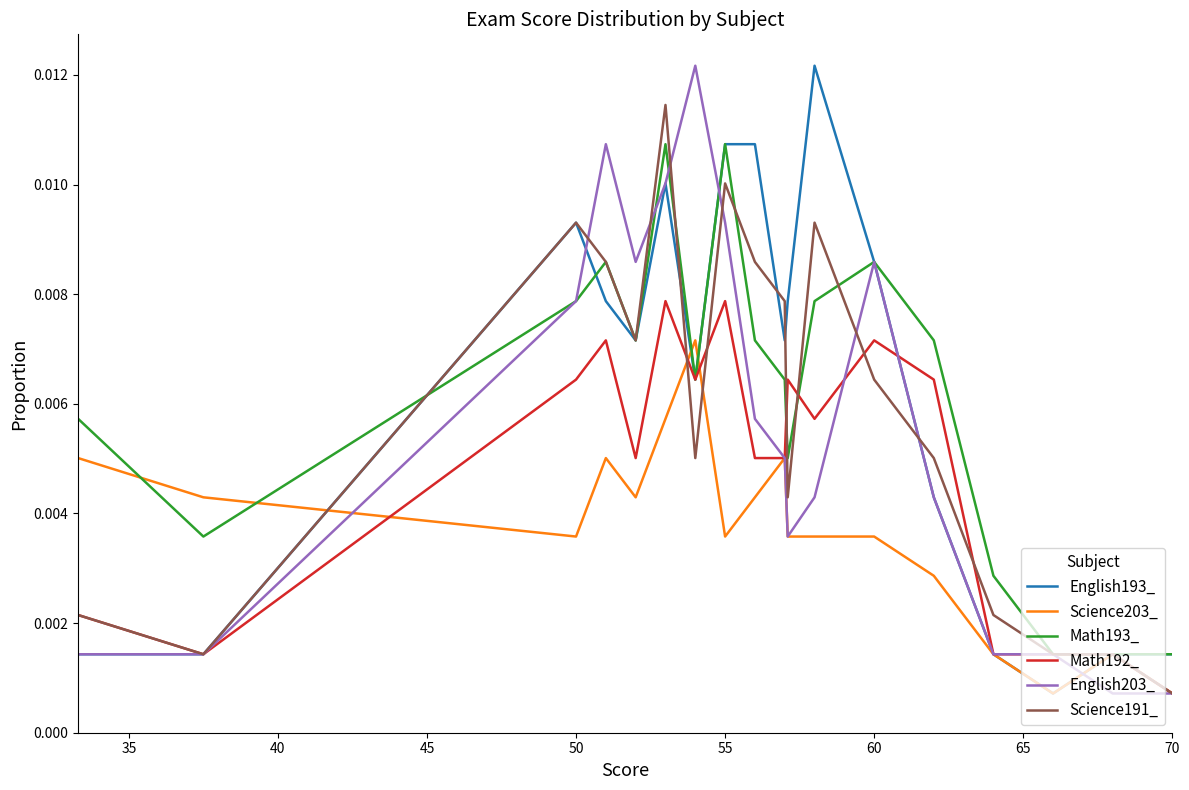

At which label does Science191_ reach its minimum?

70